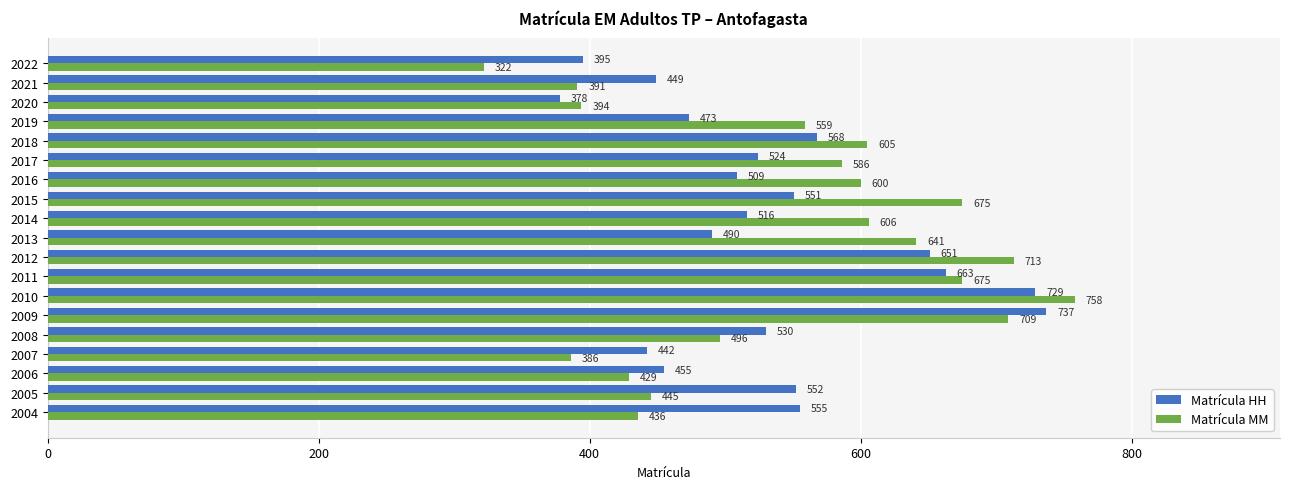

True or false: Matrícula MM has a value of 675 at 2011.

True